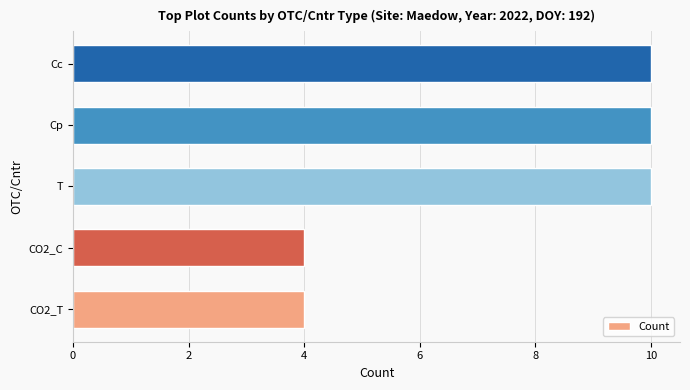

What is the maximum value shown in the chart?

10